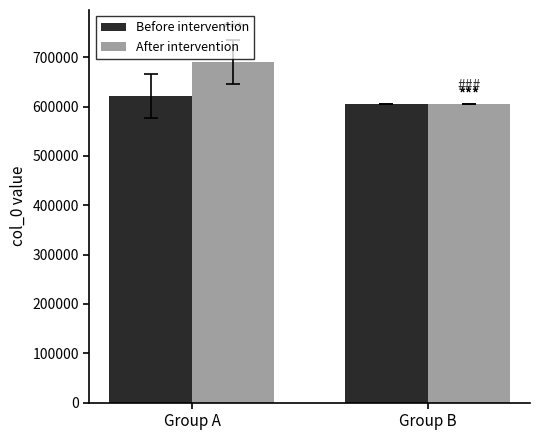

What is the total value across all series at Group B?

1210712.5